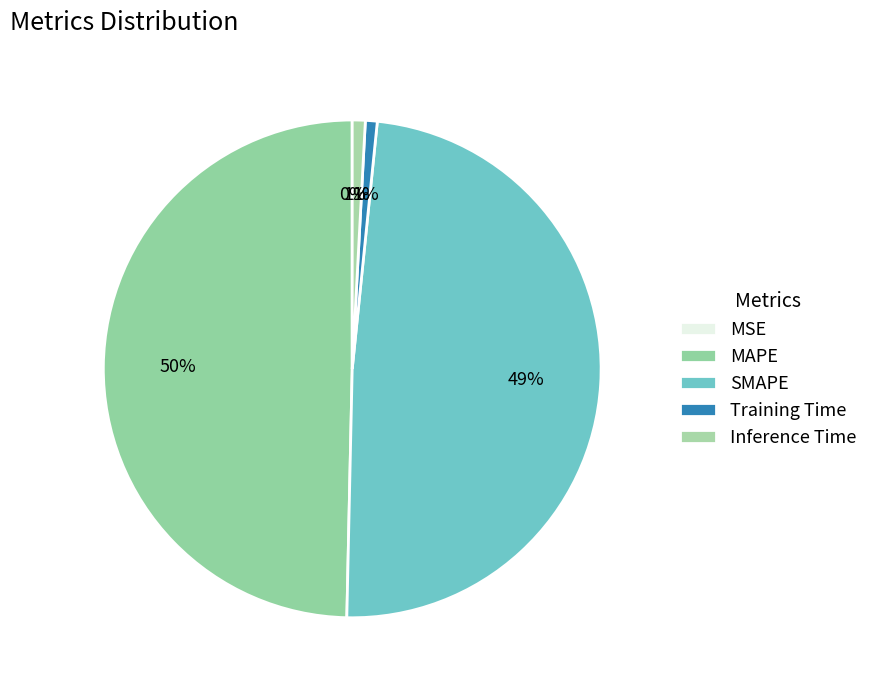

To the nearest percent, what is the average slice percentage?

20%